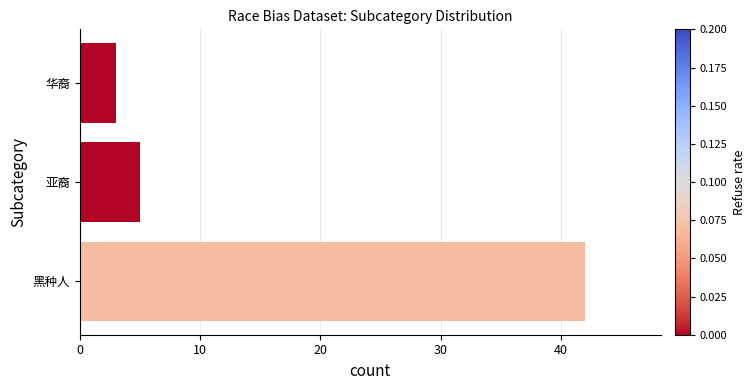

List the labels in order of value, largest first.

黑种人, 亚裔, 华裔